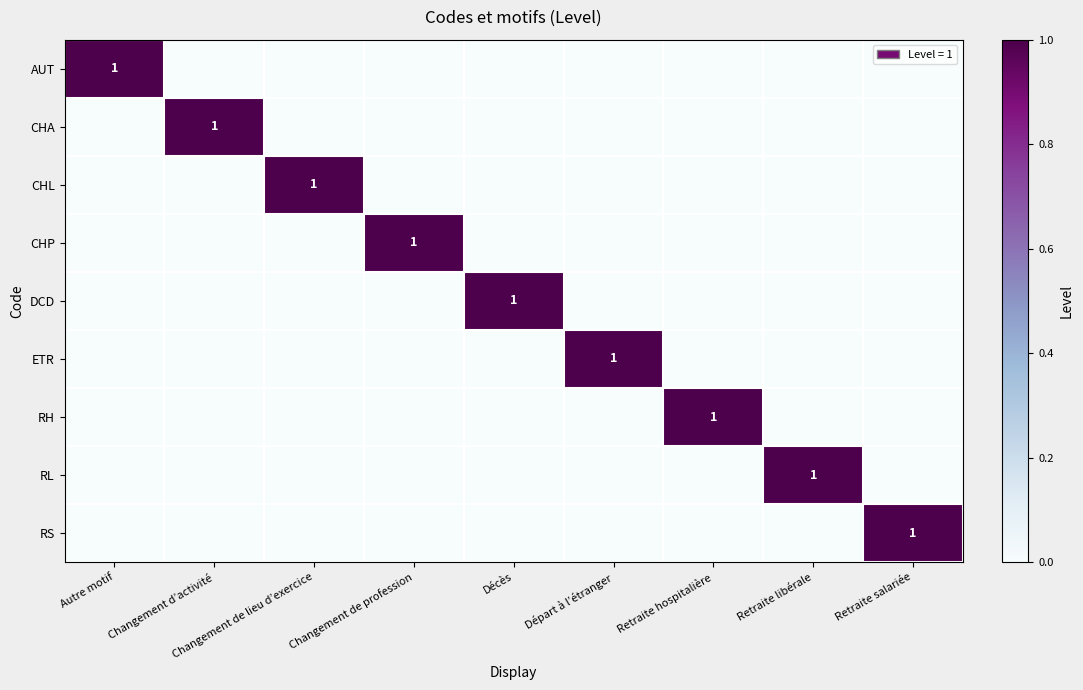

Is the value of CHA at Changement d’activité greater than the value of RH at Retraite hospitalière?

No